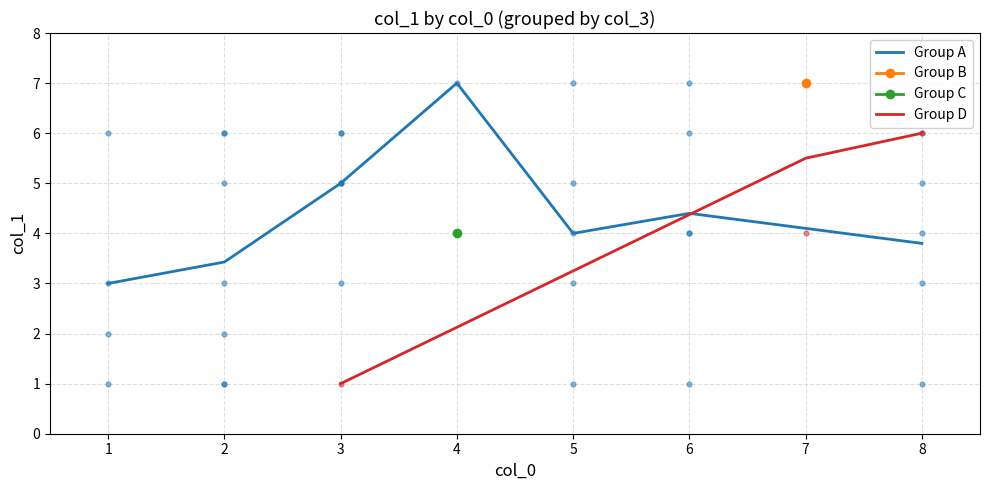

At how many categories does at least one series exceed 5?

8